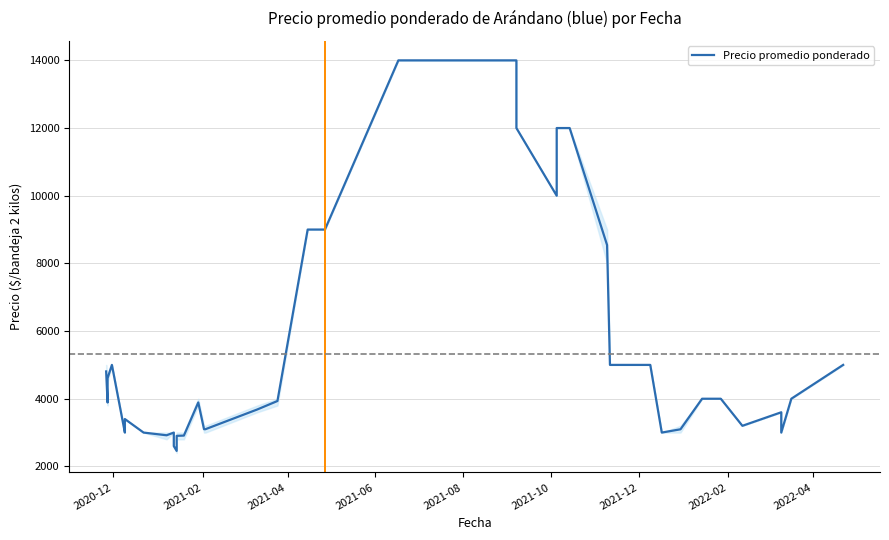

Is it true that the value at 2021-08 is 4266?

False